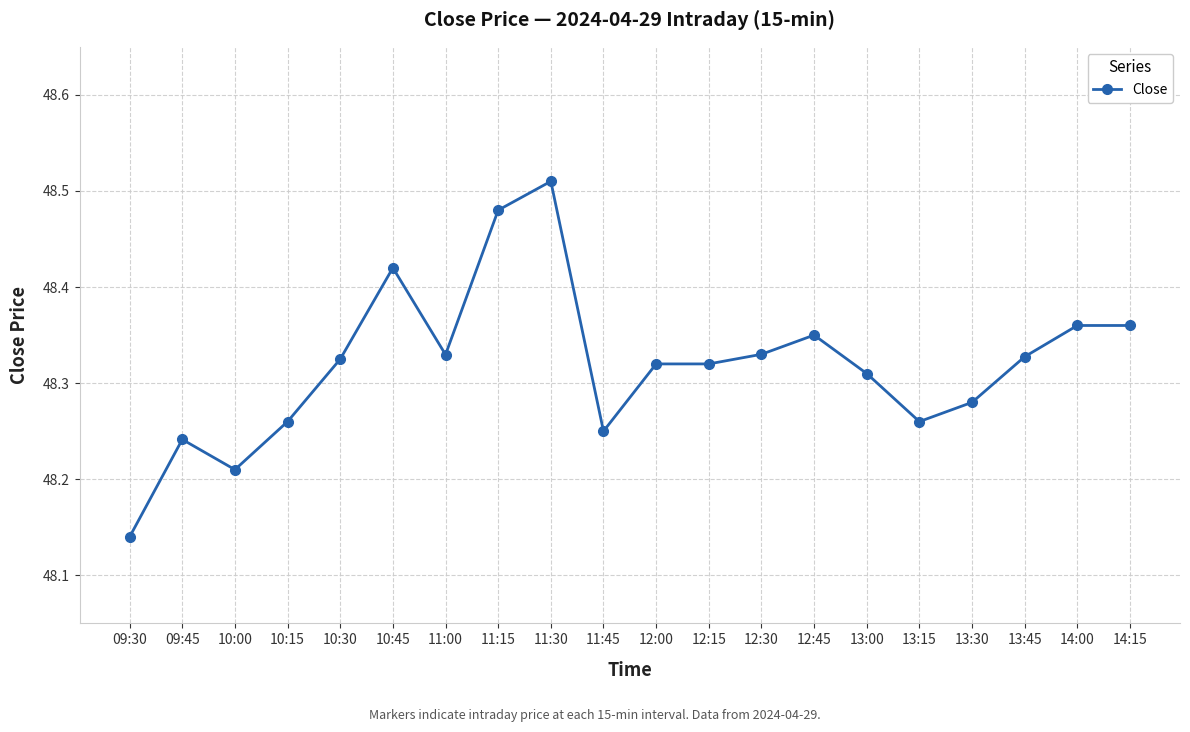

What is the difference between the values at 10:15 and 10:45?

0.2